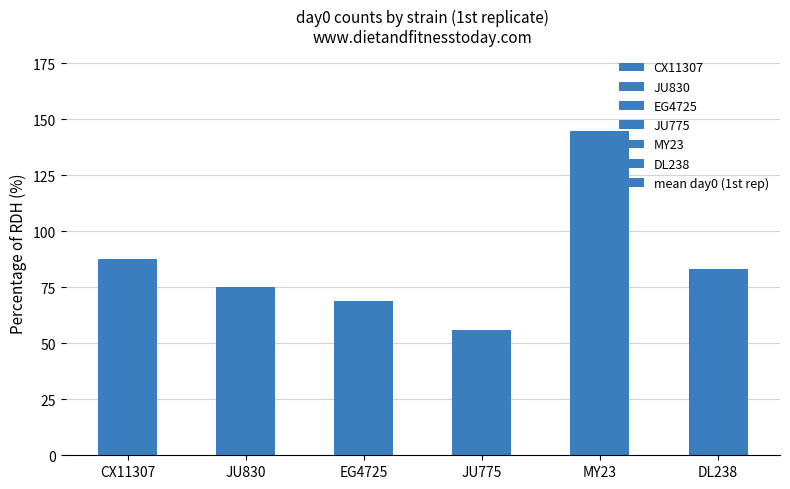

Reading right to left, transcribe all the data shown in this chart.

83.1	144.6	55.9	68.8	75.0	87.4